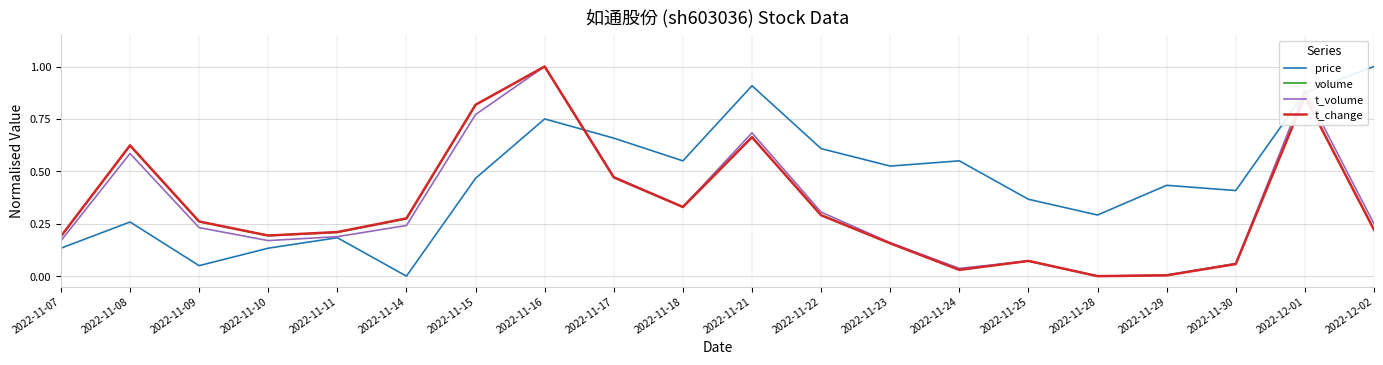

Which series ends up on top after the final intersection of t_volume and price?

price